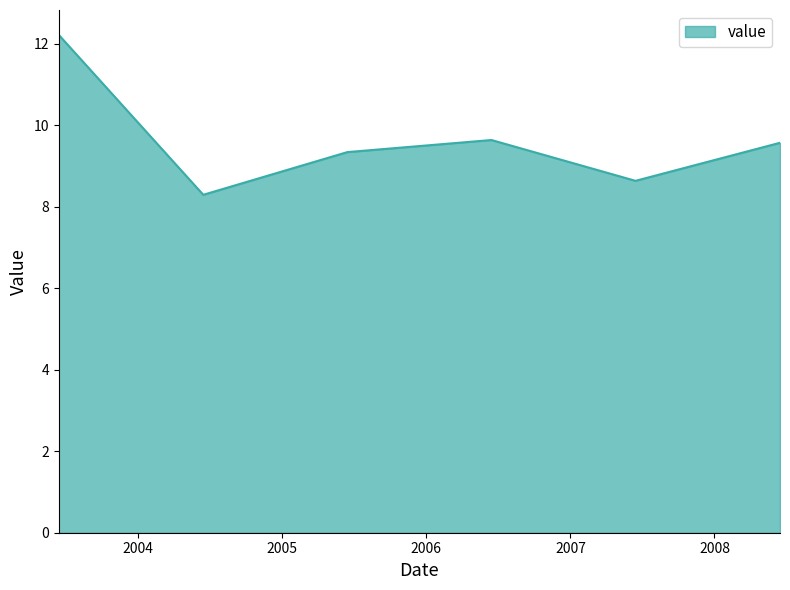

How many distinct data groups are displayed?

1